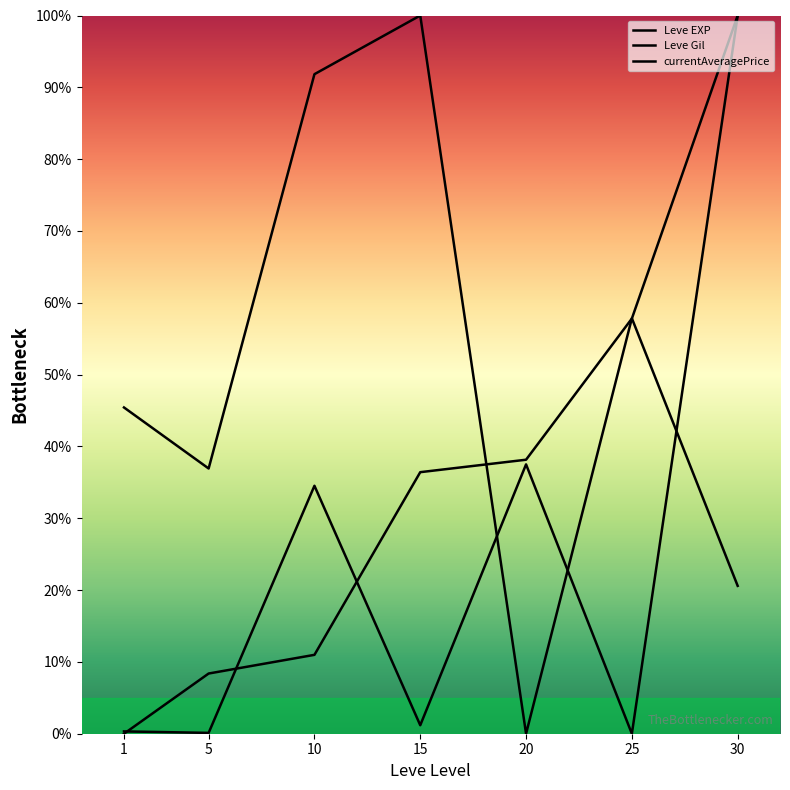

What is the spread (max minus min) of values at 30?

79.4